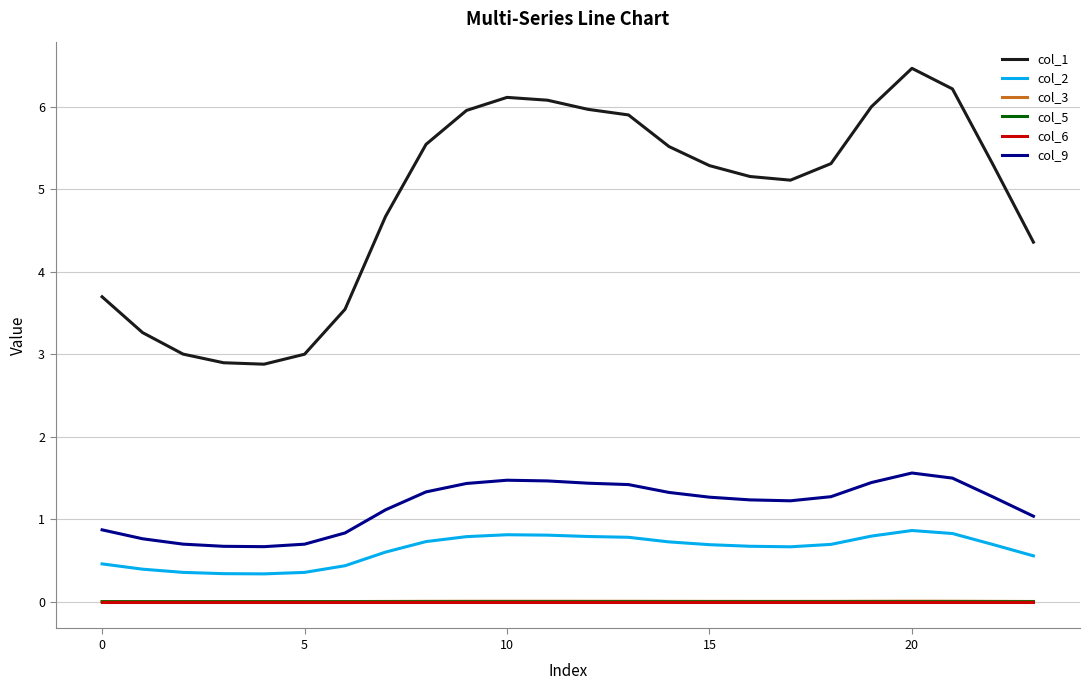

True or false: col_3 and col_9 intersect in this chart.

False